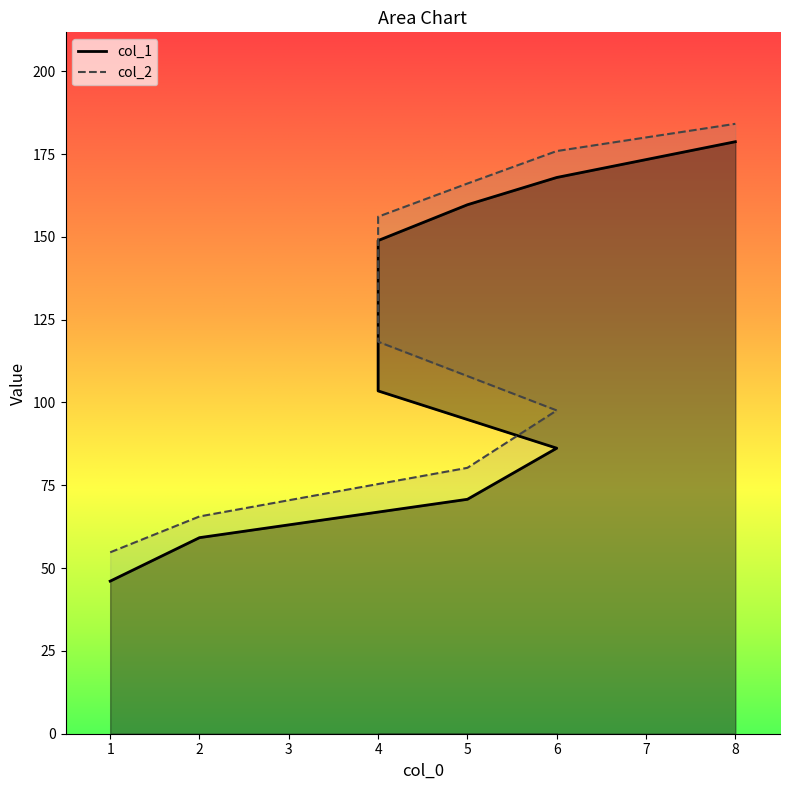

At which category does the chart reach its minimum across all series?

1